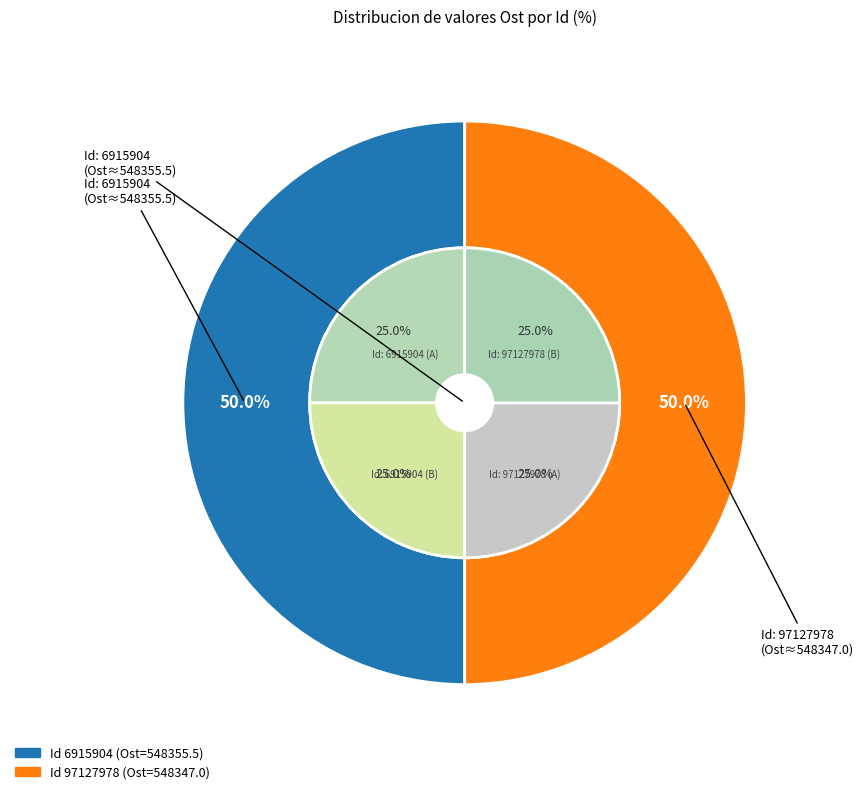

The 6915904 slice represents 50% of the pie. True or false?

True